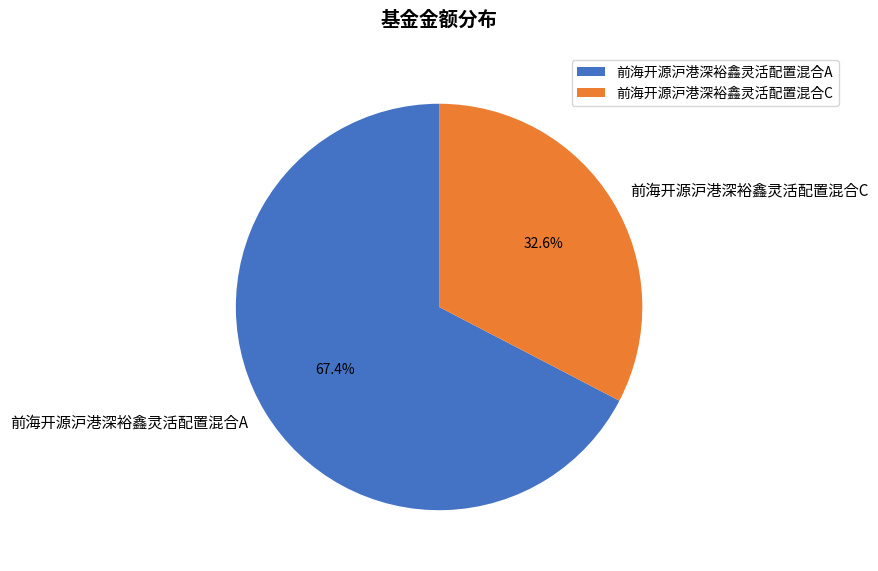

To the nearest percent, what is the average slice percentage?

50%